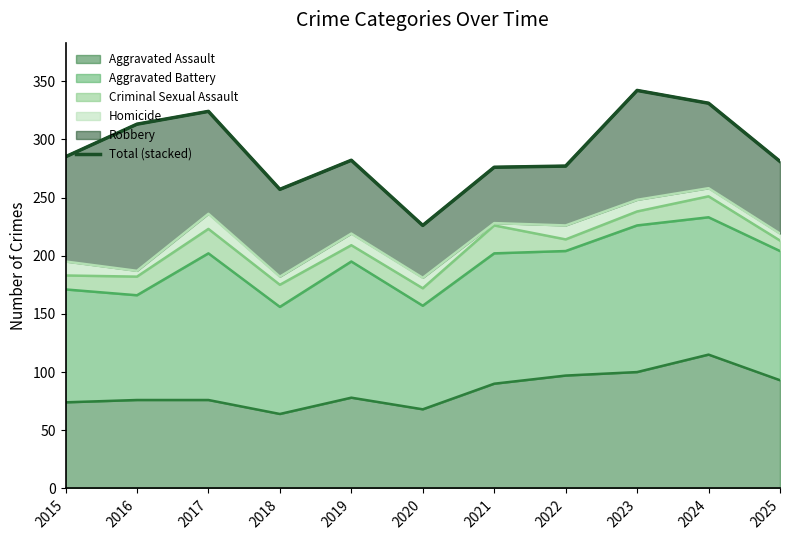

What is the smallest value displayed?

226